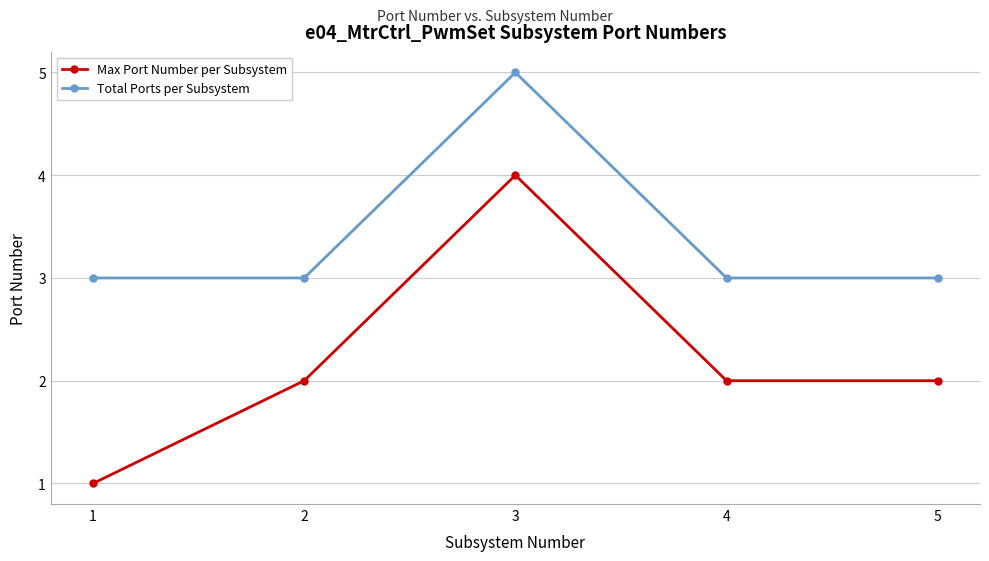

Which series has the widest spread of values?

Max Port Number per Subsystem